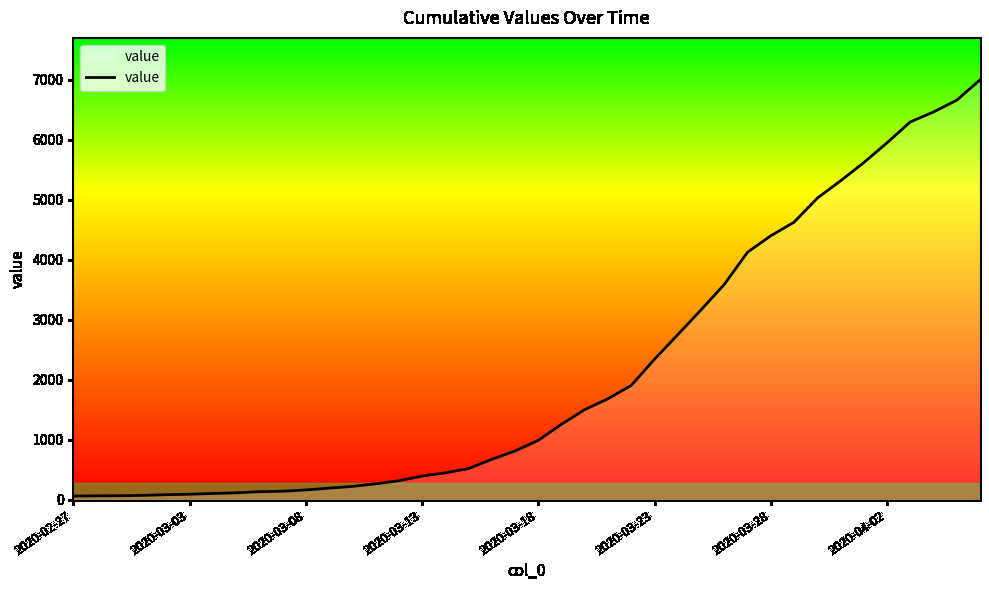

What is the greatest value displayed?

6994